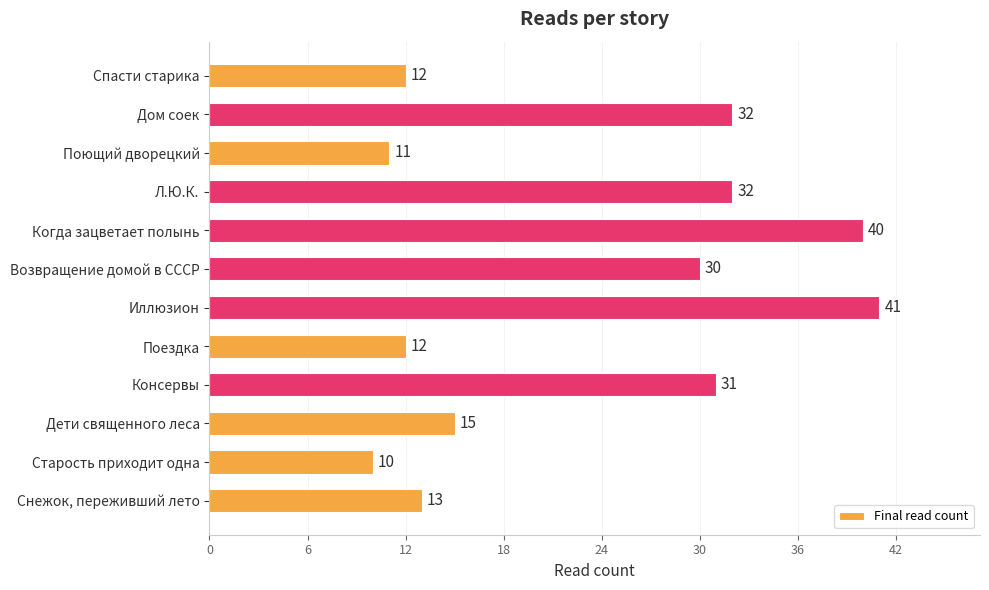

The value at Поездка is 12. True or false?

True